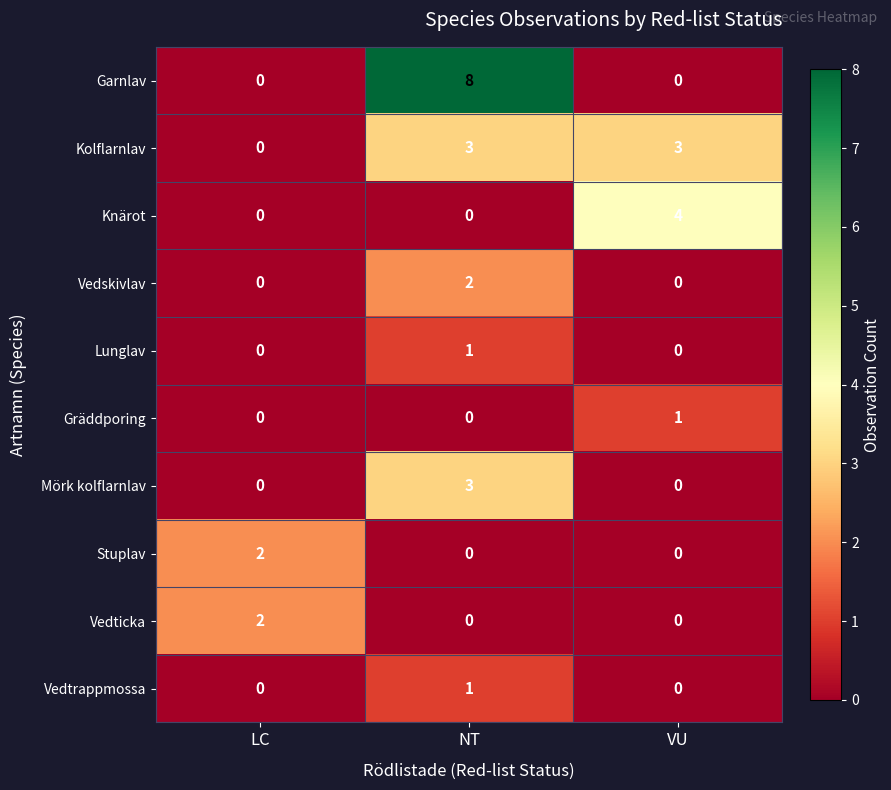

Reading left to right, list all the values displayed in this chart.

Garnlav: LC=0	NT=8	VU=0
Kolflarnlav: LC=0	NT=3	VU=3
Knärot: LC=0	NT=0	VU=4
Vedskivlav: LC=0	NT=2	VU=0
Lunglav: LC=0	NT=1	VU=0
Gräddporing: LC=0	NT=0	VU=1
Mörk kolflarnlav: LC=0	NT=3	VU=0
Stuplav: LC=2	NT=0	VU=0
Vedticka: LC=2	NT=0	VU=0
Vedtrappmossa: LC=0	NT=1	VU=0